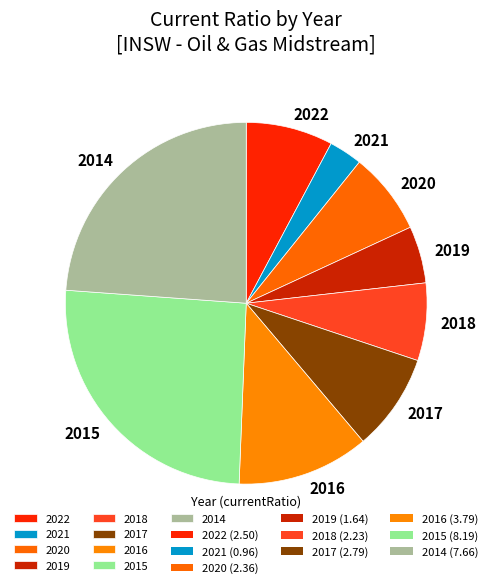

Which has a higher value, 2014 or 2018?

2014